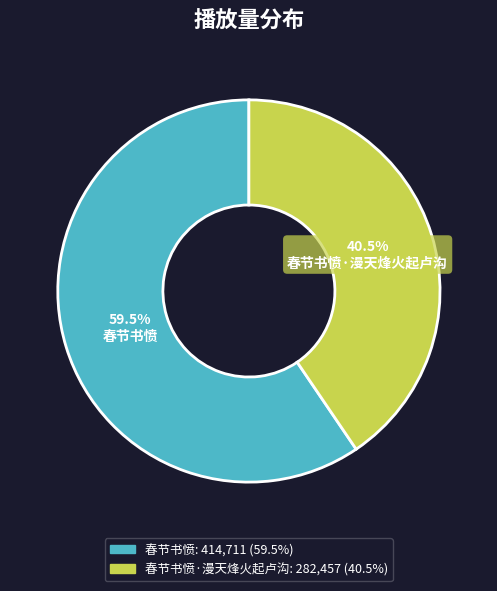

Is there a majority slice in this chart?

Yes